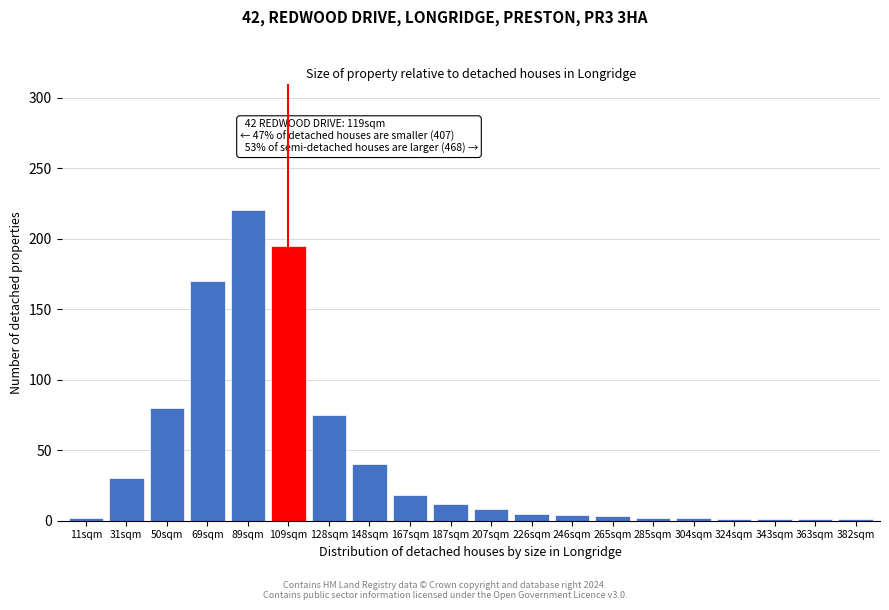

Which has a higher value, 187sqm or 109sqm?

109sqm